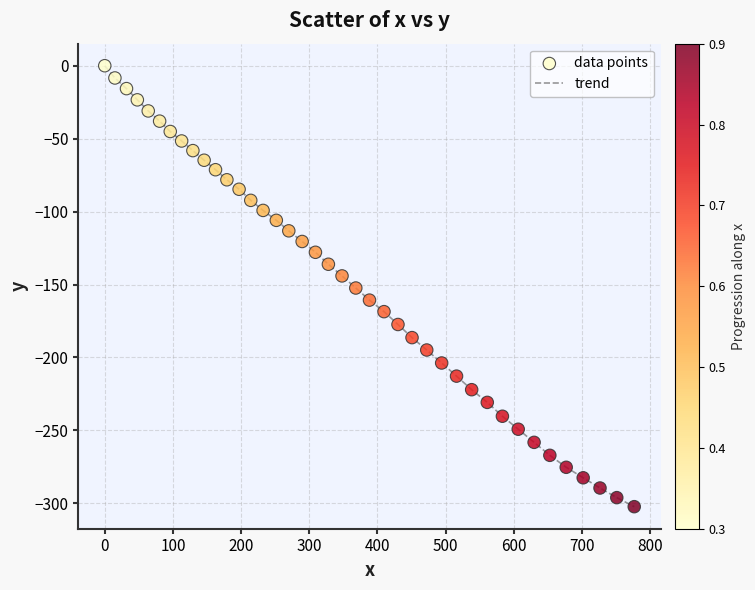

What is the smallest value displayed?

-302.3